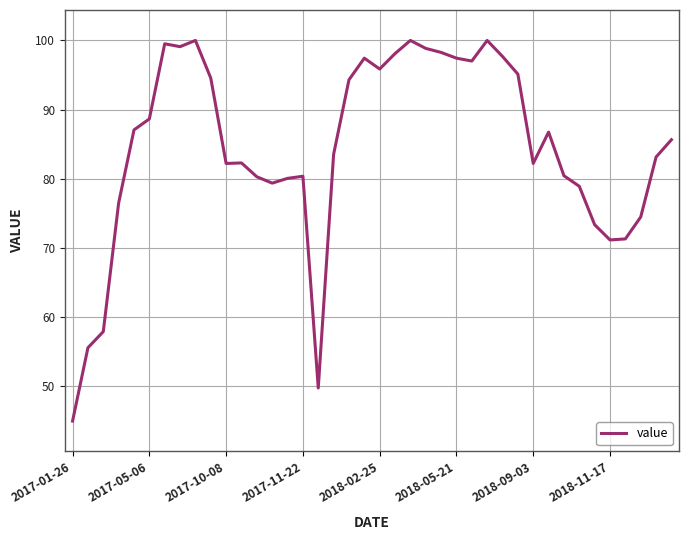

What is the average value?

84.5